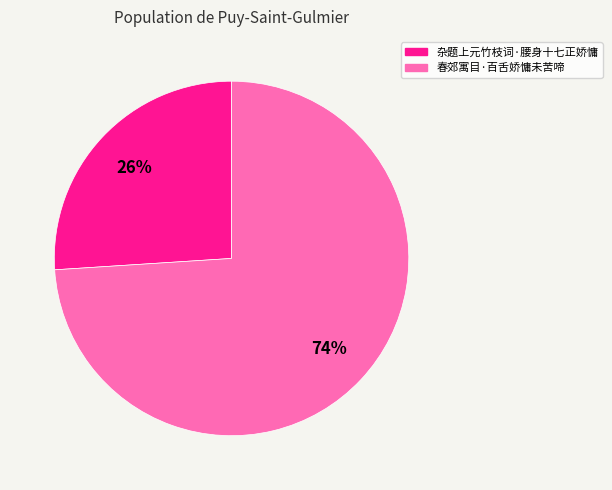

Count the number of slices in the pie.

2